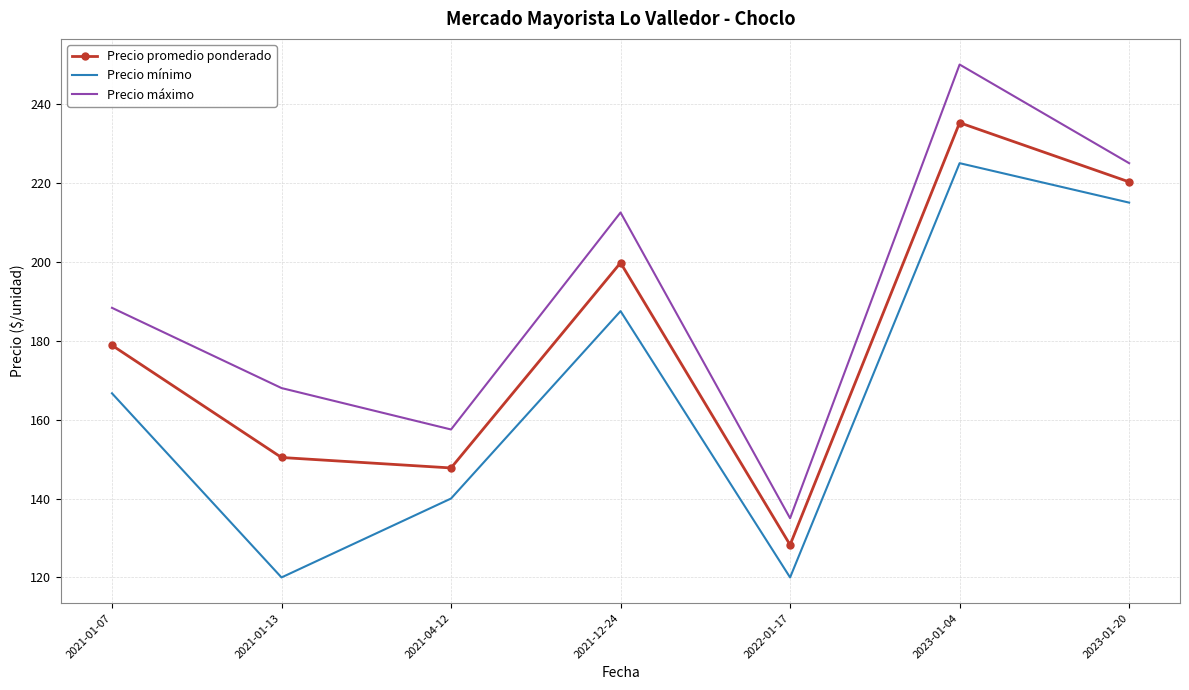

What position from the left is 2021-12-24?

4